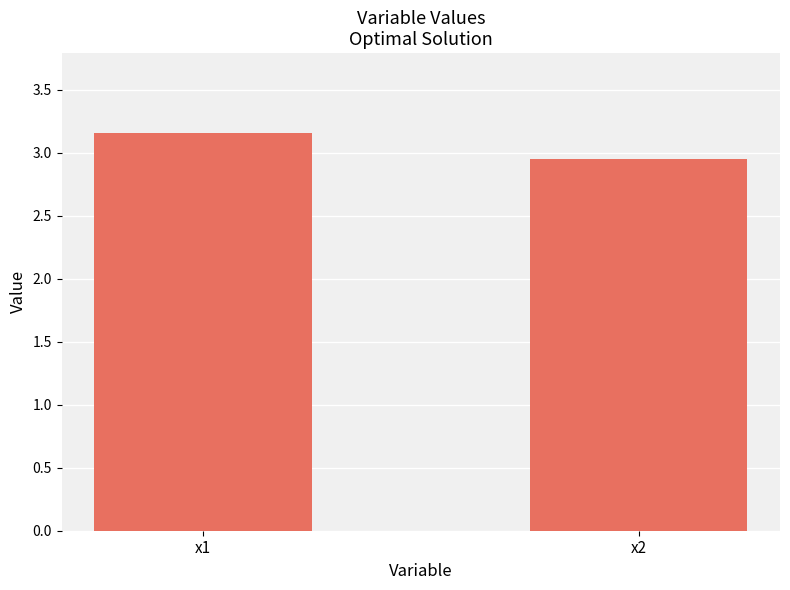

At which label does the data first exceed 3?

x1